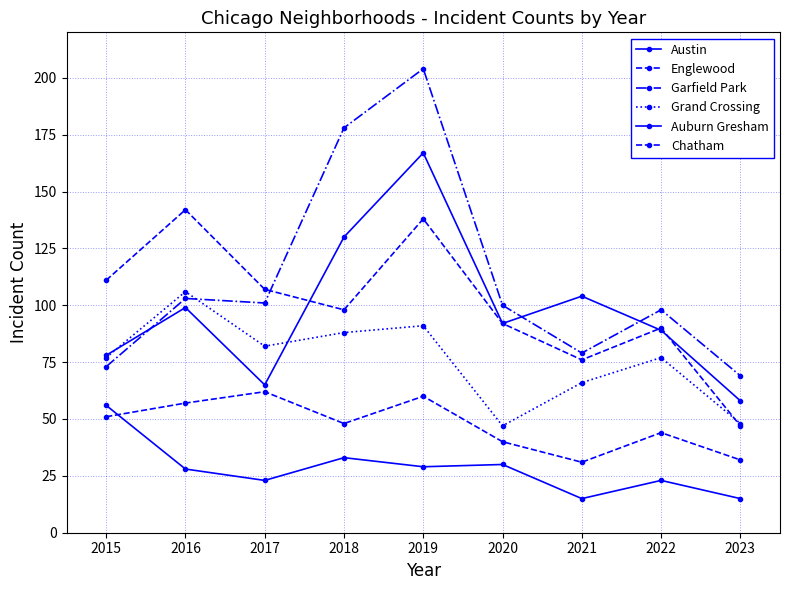

What is the average value of the Englewood series?

100